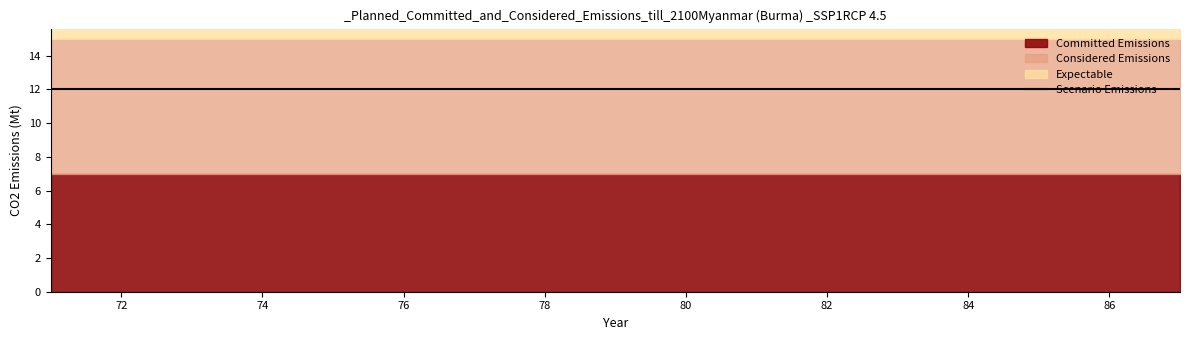

What is the value of the Considered Emissions point at the 8th from the left?

8